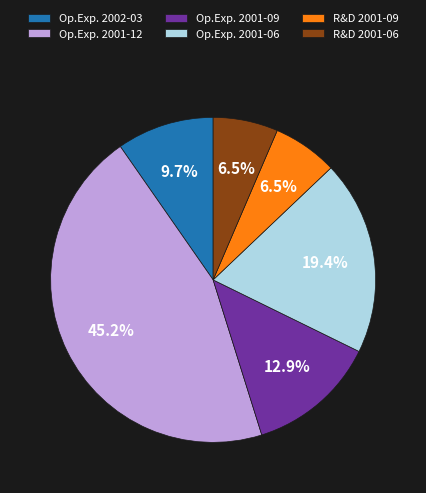

What is the largest slice in the pie chart?

Op.Exp. 2001-12